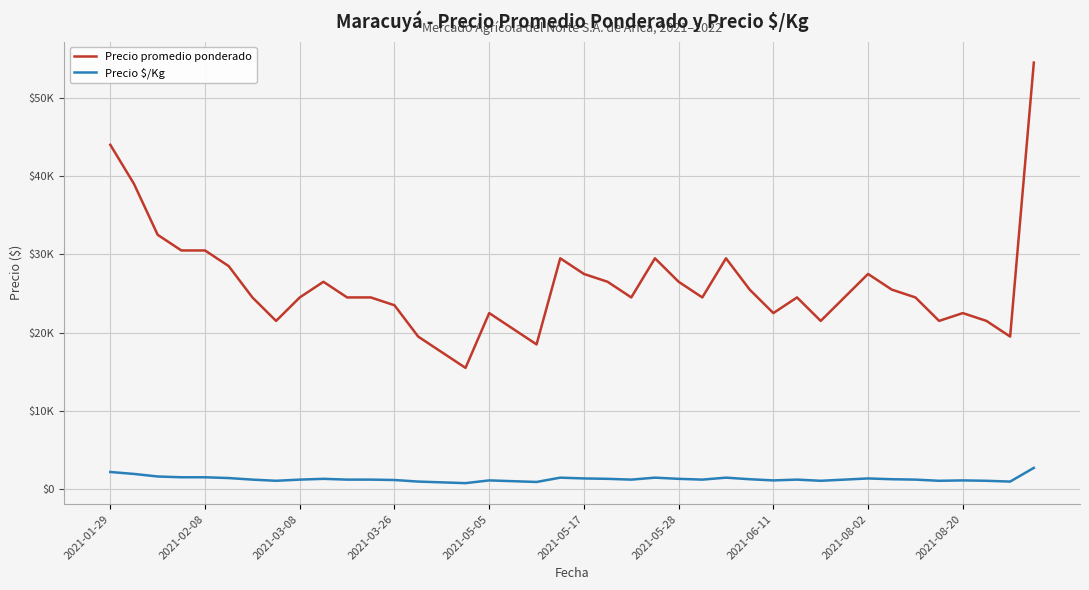

What are all the series names shown in the legend?

Precio promedio ponderado, Precio $/Kg